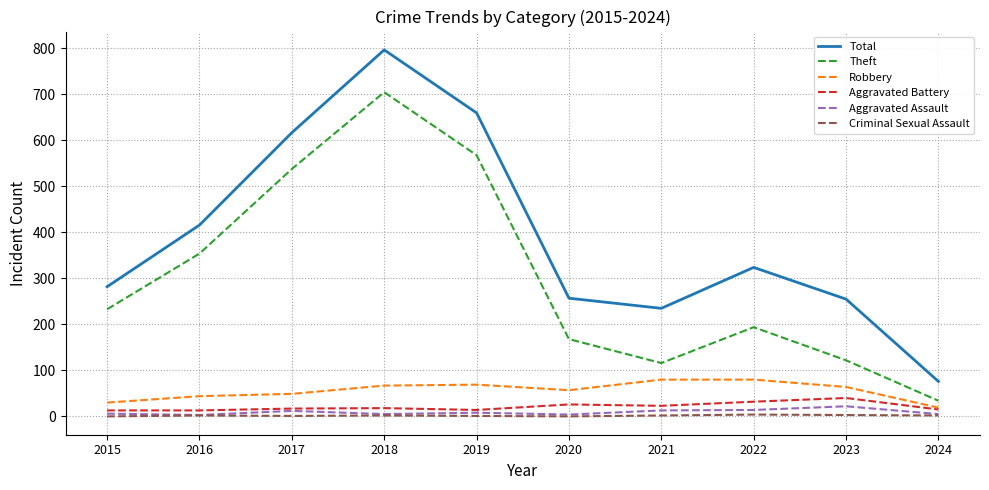

Which series has the largest total across all categories?

Total